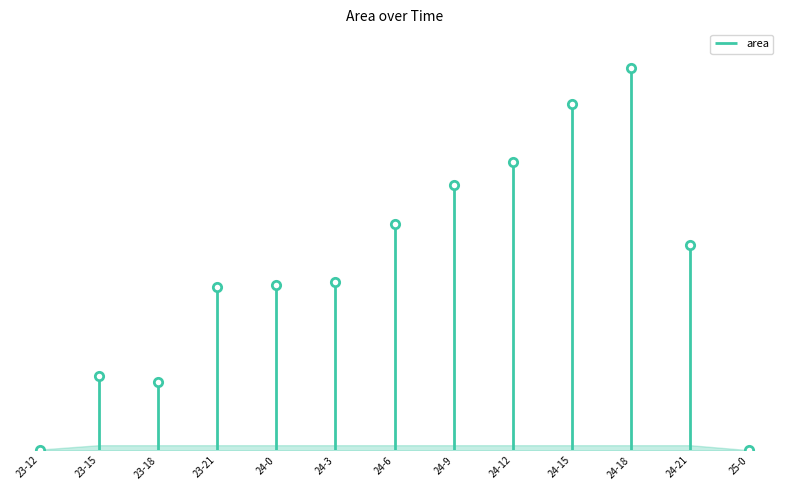

Rank the categories by value from lowest to highest.

25-0, 23-12, 23-18, 23-15, 23-21, 24-0, 24-3, 24-21, 24-6, 24-9, 24-12, 24-15, 24-18